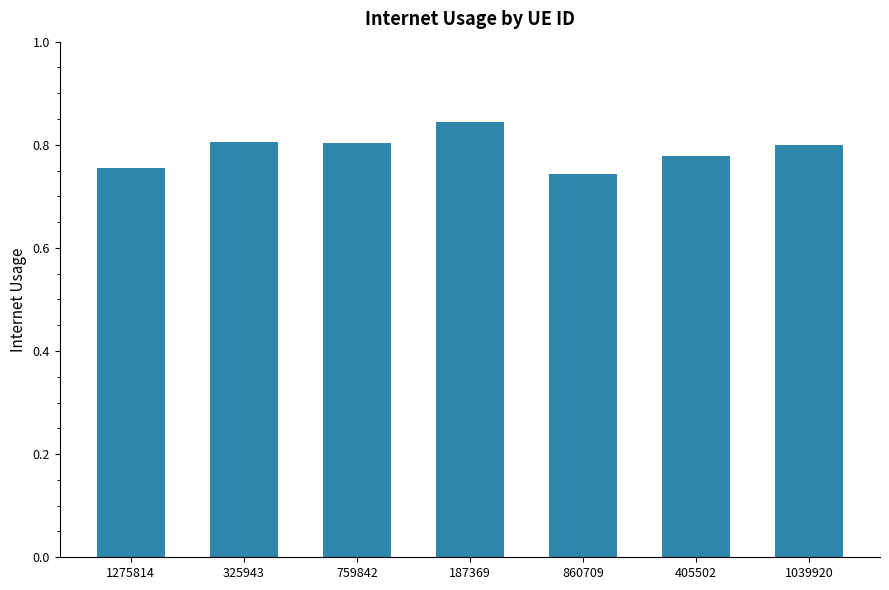

True or false: the data shows 1.1 at 187369.

False